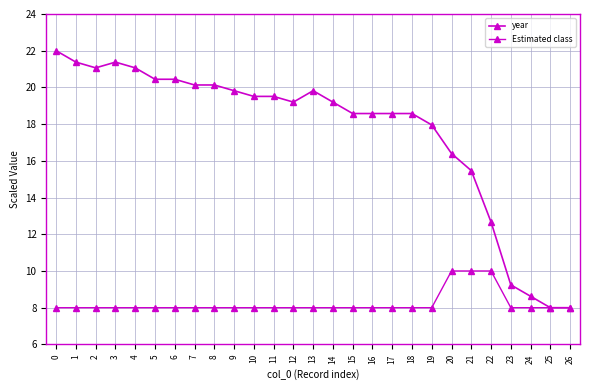

What is the sum of all year values?

475.8